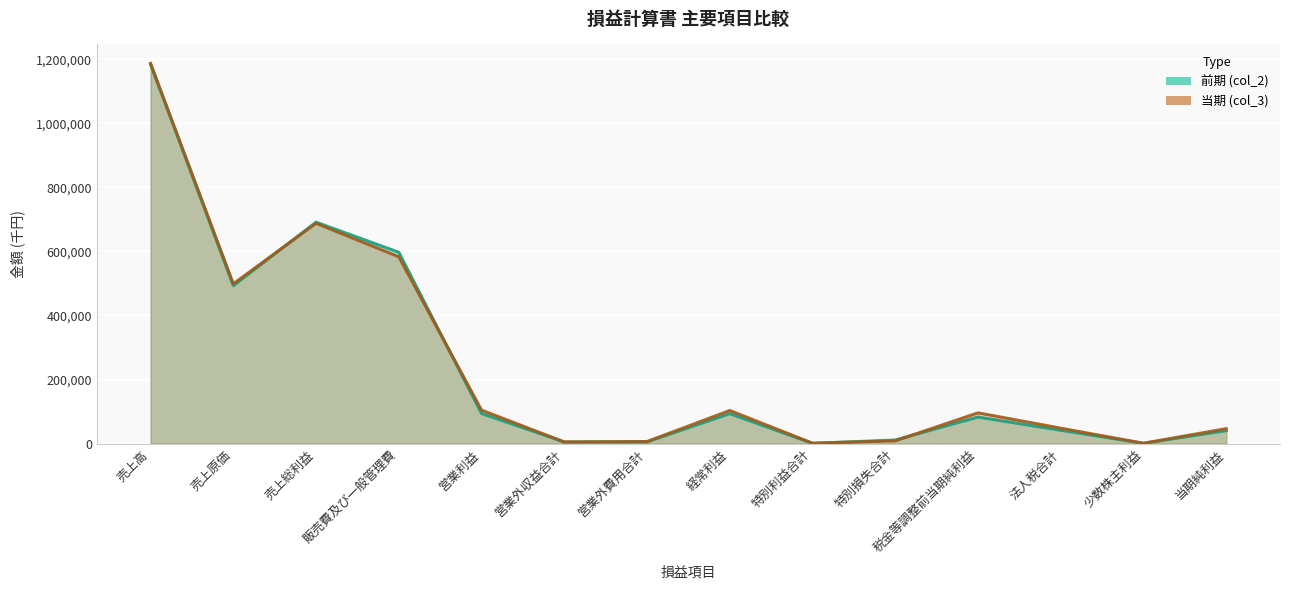

What position from the left is 営業利益?

5